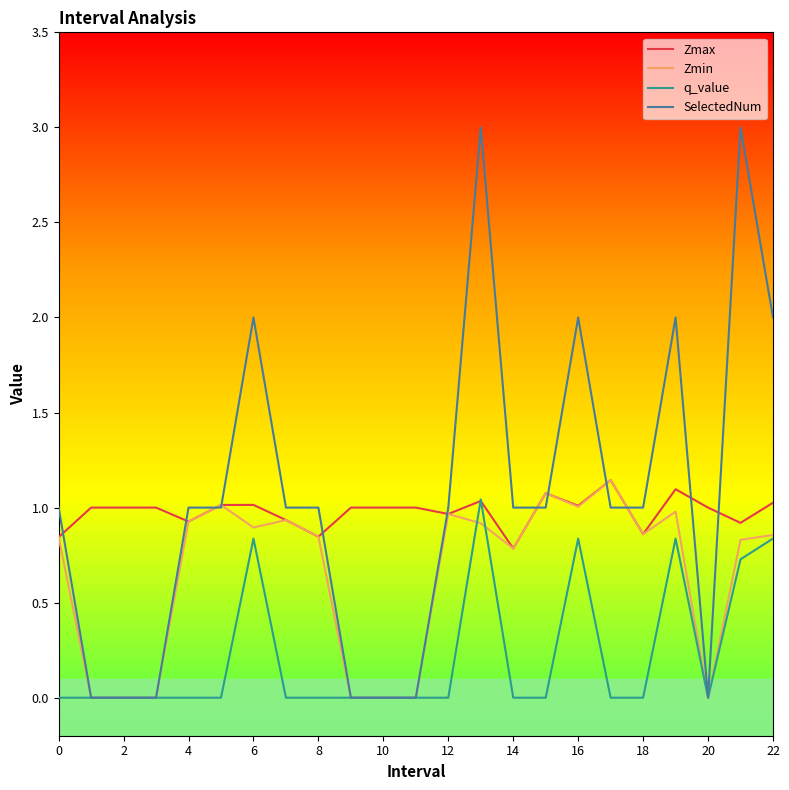

What is the greatest value displayed?

3.0